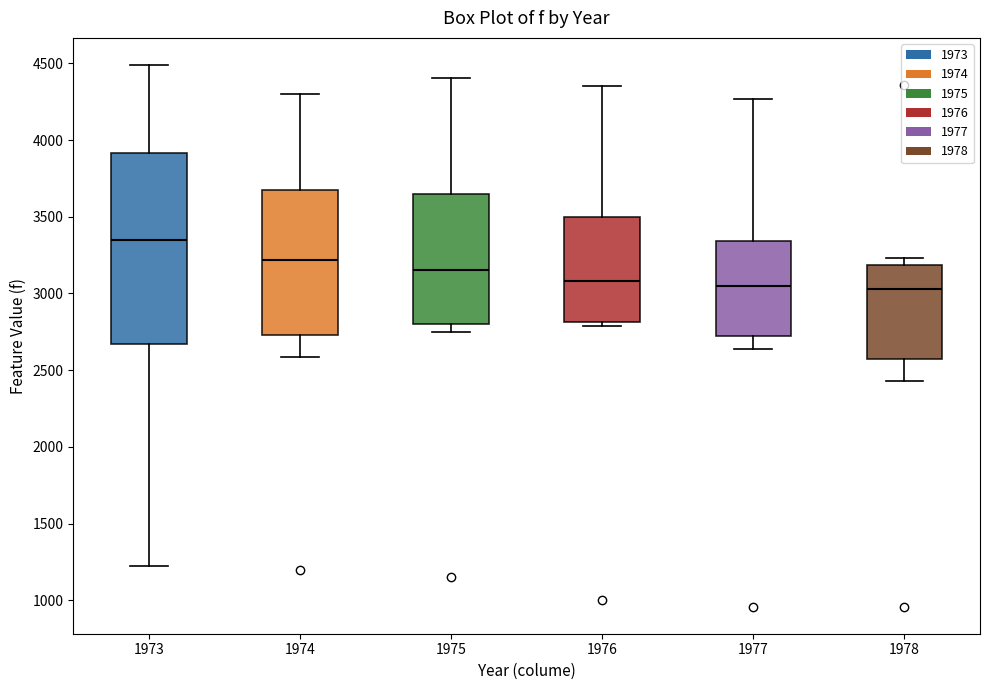

Where does the median line of the box at x = 1975 sit on the y-axis? The values are not printed on the chart, so give them approximately, as read against the axis.

3150